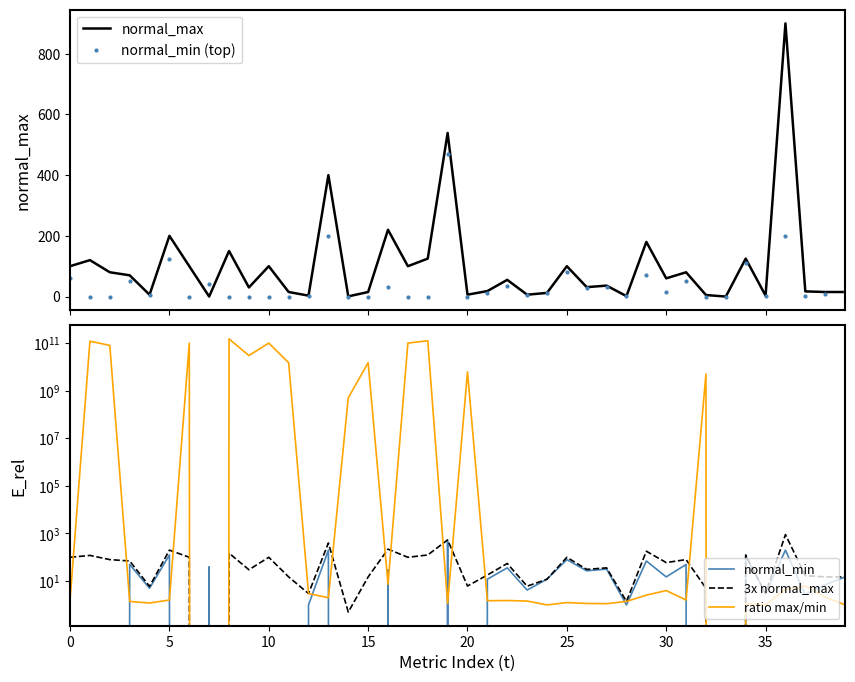

True or false: 3x normal_max and normal_min (top) cross at least once.

True